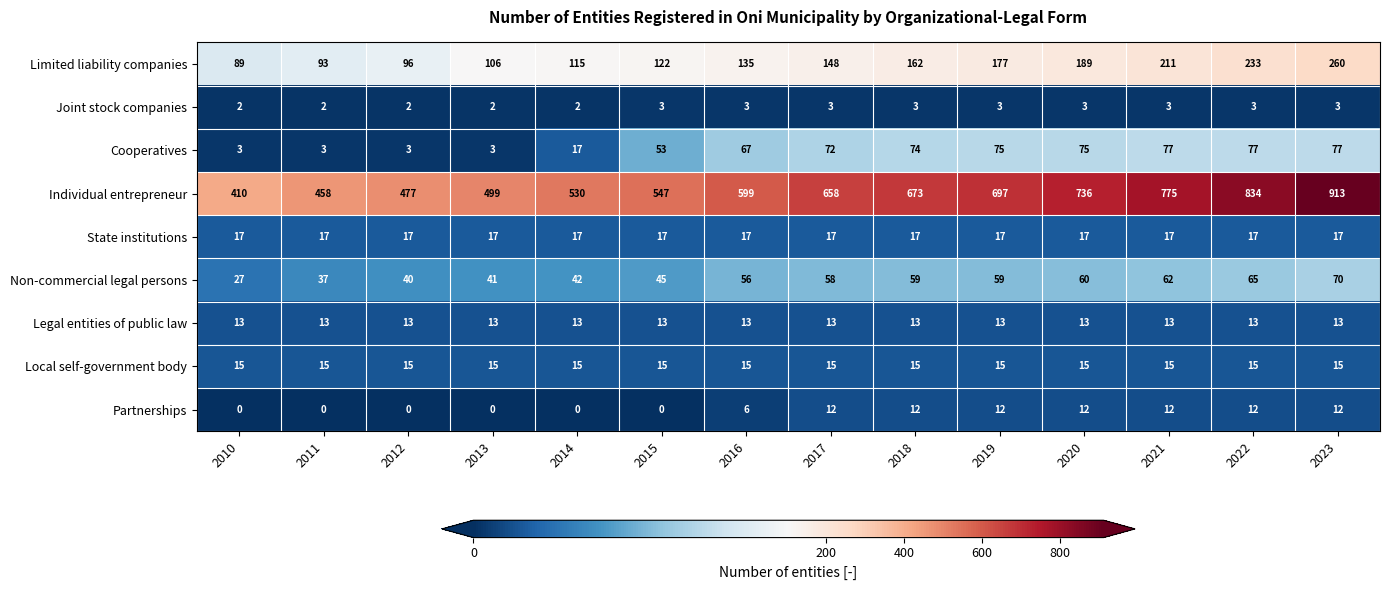

What is the spread (max minus min) of values at 2021?

772